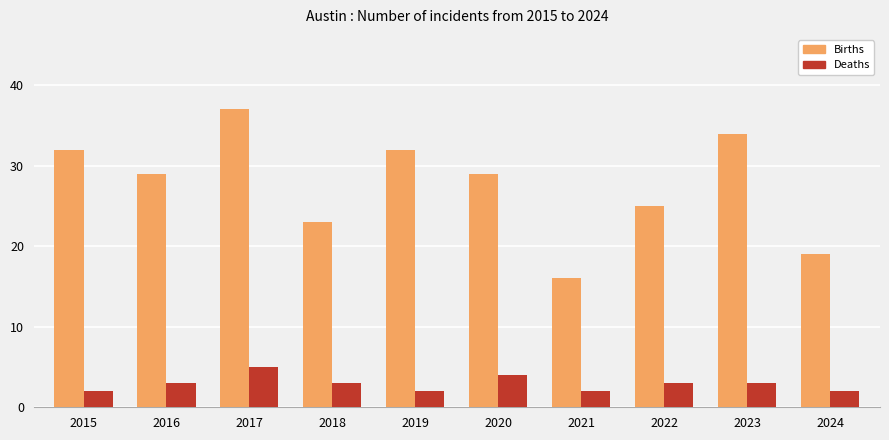

The Births series shows 29 at 2020. True or false?

True